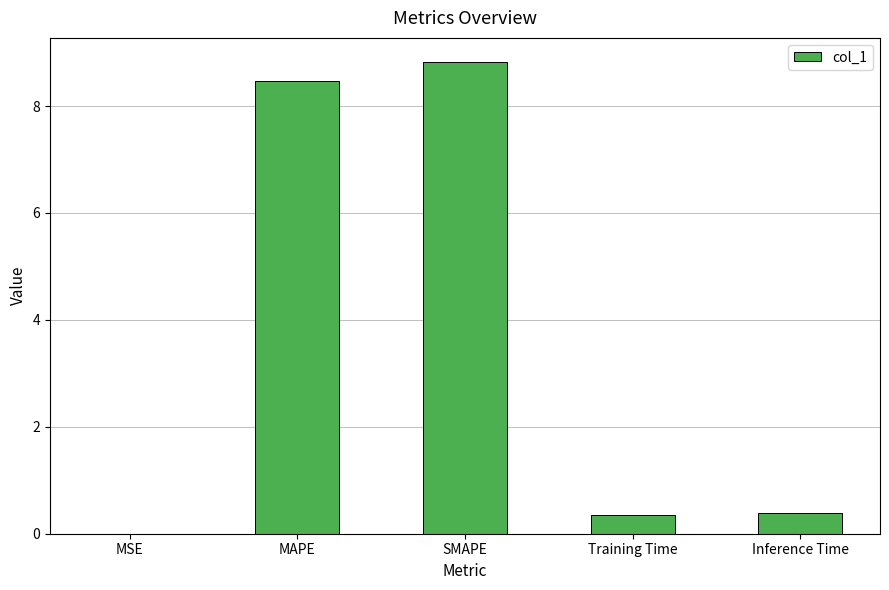

At which category does the chart reach its peak across all series?

SMAPE